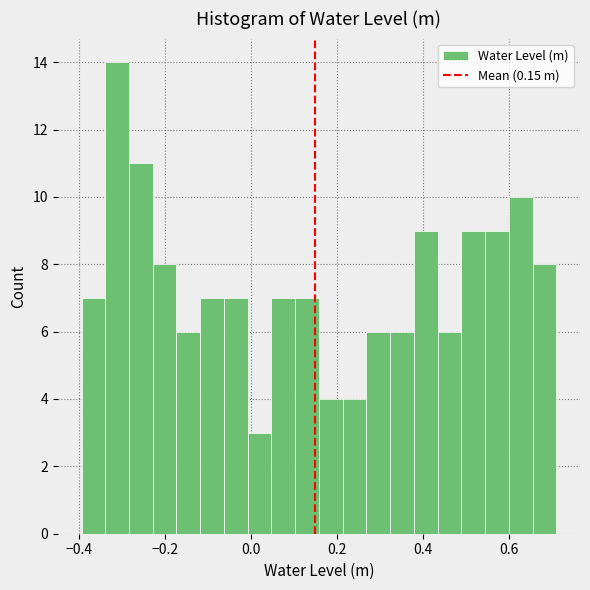

Around what value on the x-axis is the tallest bar? Give the approximate position of its centre, as read against the axis.

-0.32